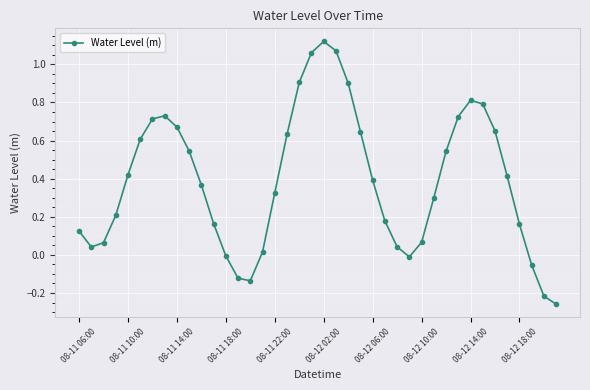

What is the difference between the maximum and second lowest values?

1.3